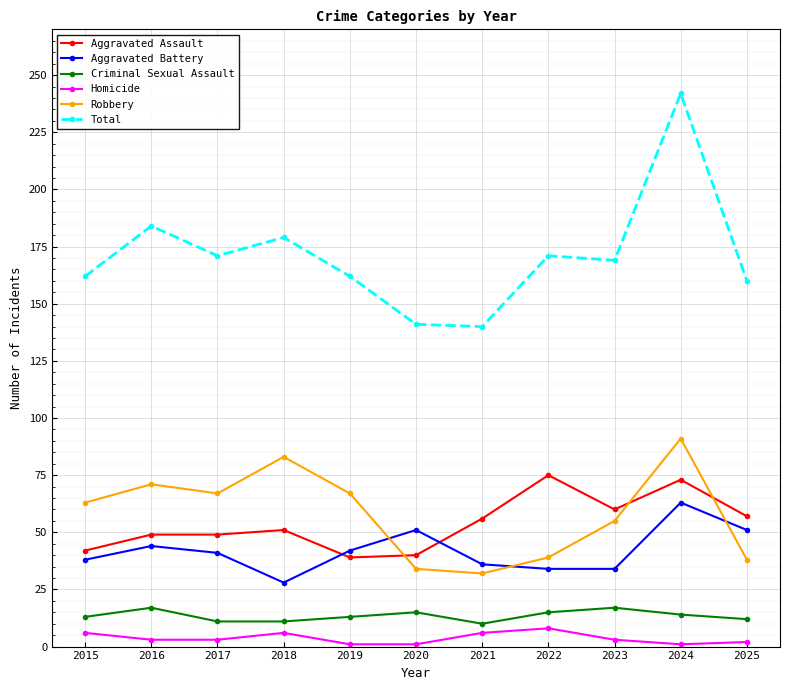

What is the difference between the maximum and minimum values in the Aggravated Assault series?

36